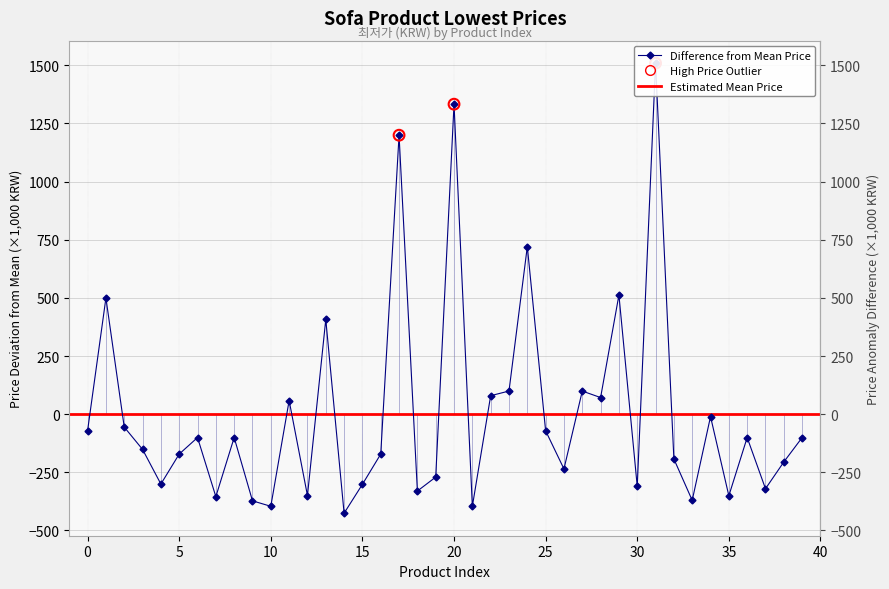

Which has a higher value, 11 or 7?

11